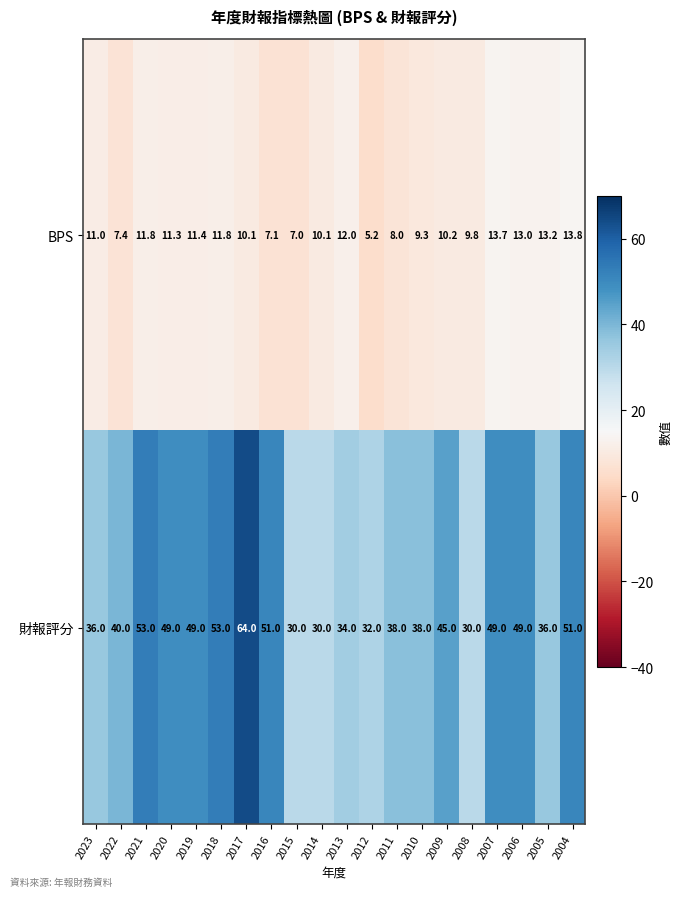

What is the difference between the highest and lowest values at 2013?

22.0